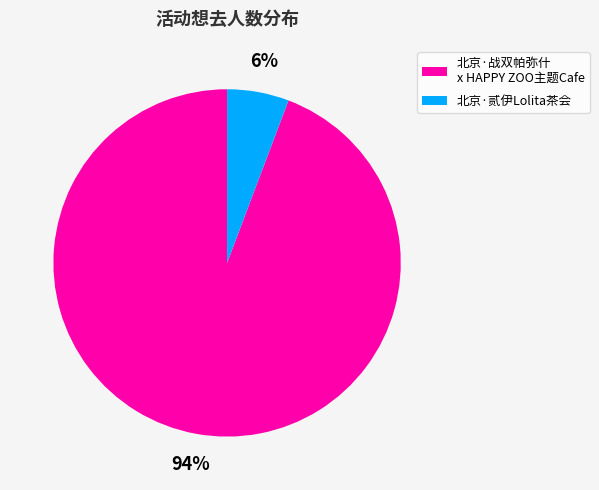

To the nearest percent, what is the difference between the largest and smallest slice percentages?

88%